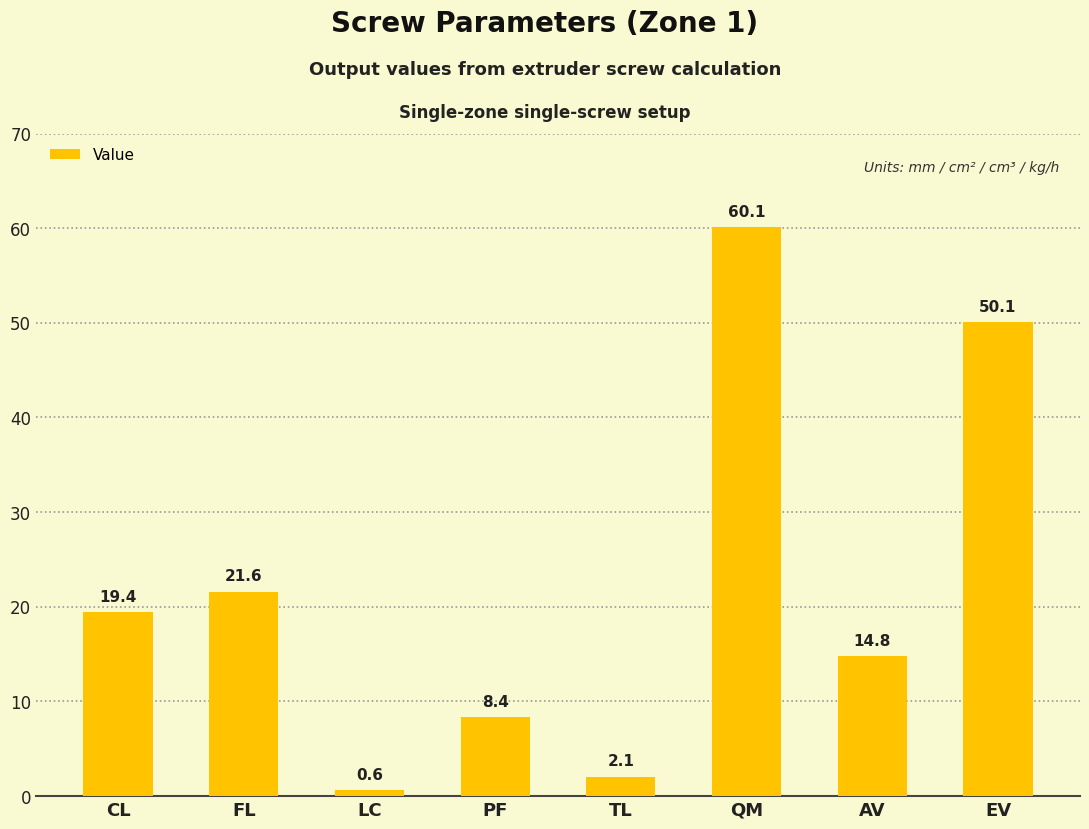

Read the value at CL.

19.4